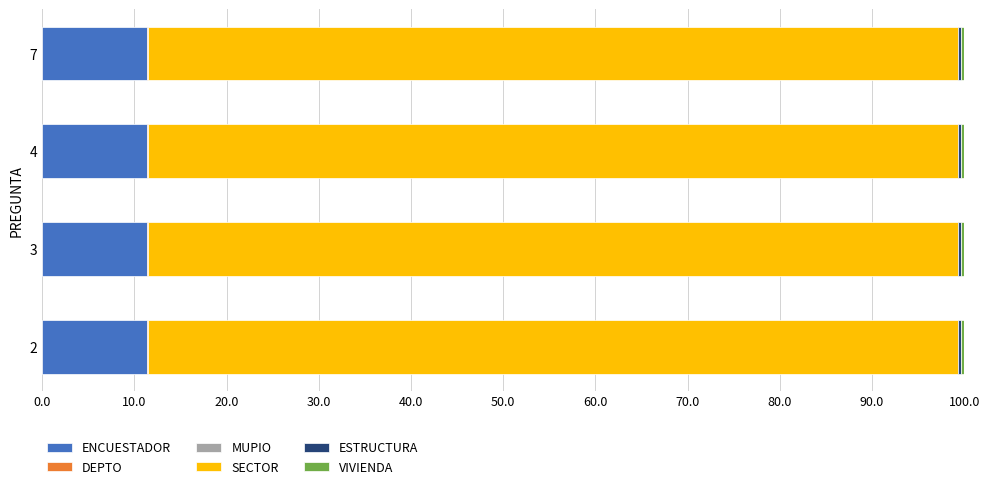

True or false: ENCUESTADOR has a value of 11.4 at 4.

True